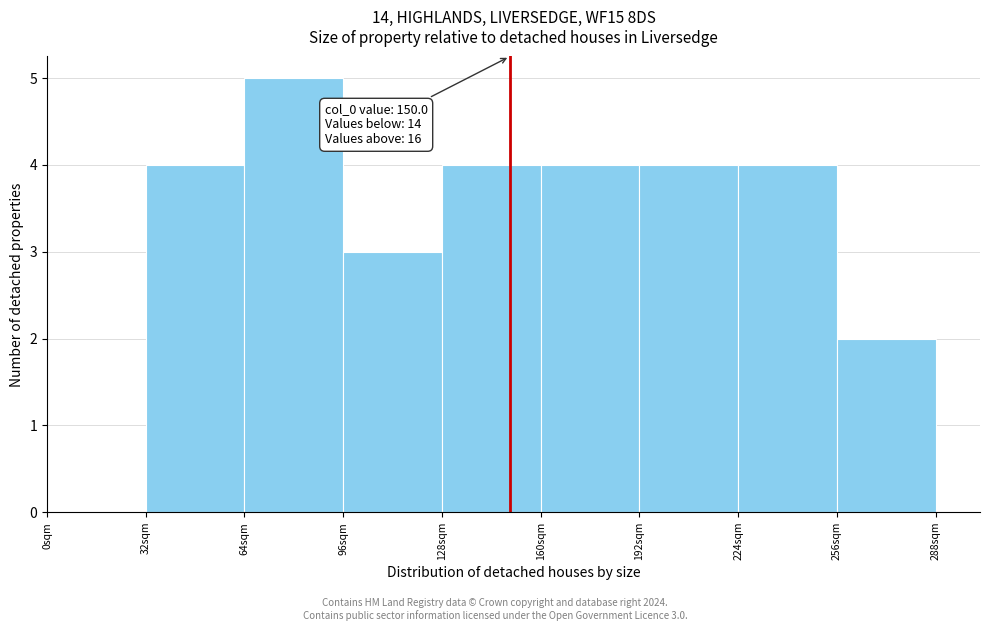

Over which range of the x-axis is the bar tallest?

64 to 96